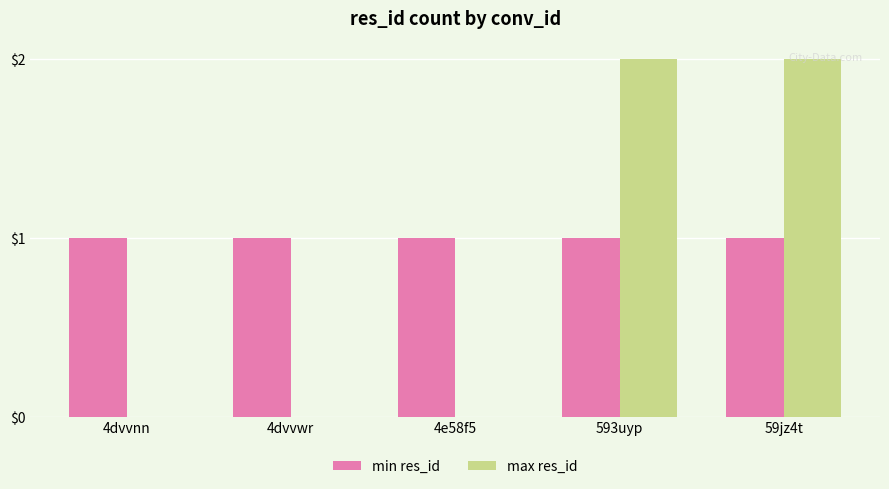

How many groups of bars are there?

5